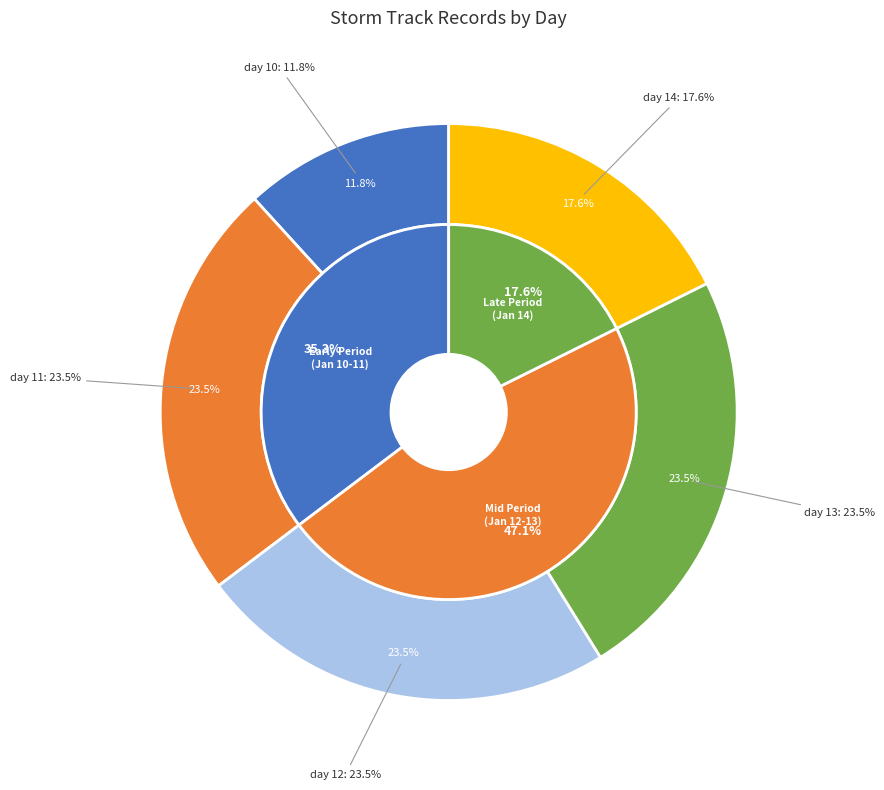

What is the change in value from day 12 to day 14?

-2